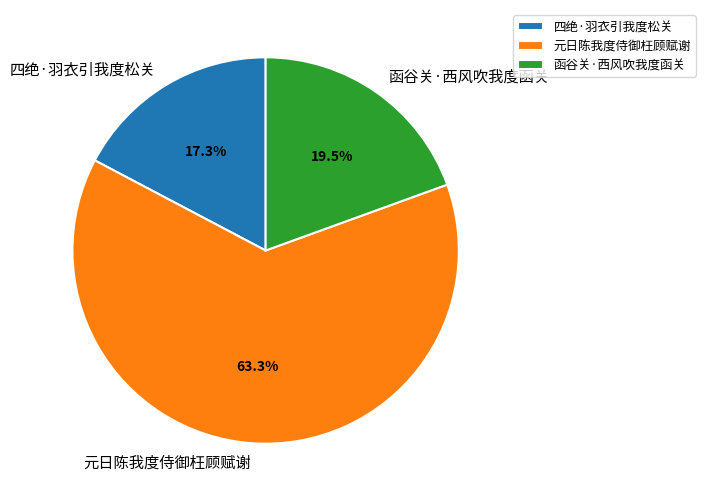

What is the majority slice?

元日陈我度侍御枉顾赋谢